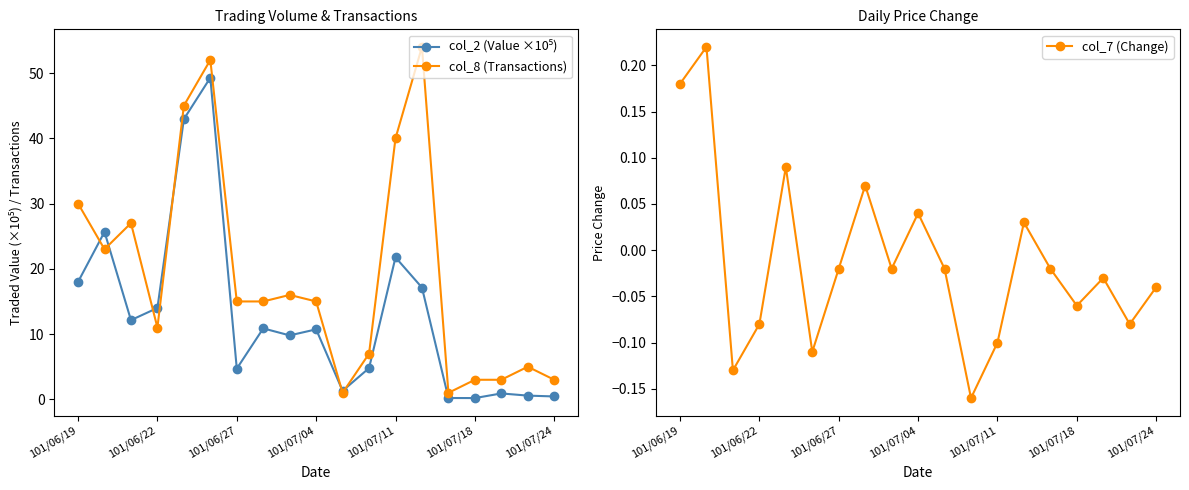

Count the number of data series in this chart.

3